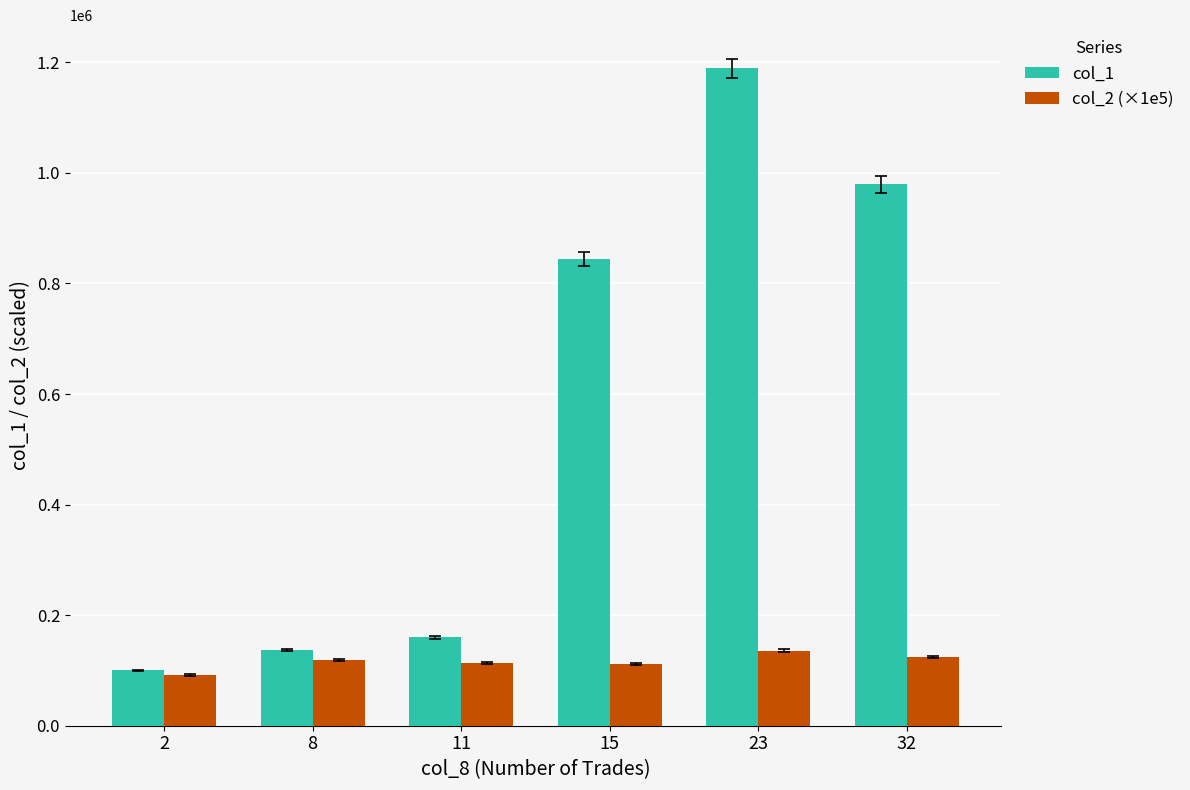

What is the difference between the maximum and minimum values in the col_1 series?

1089000.0